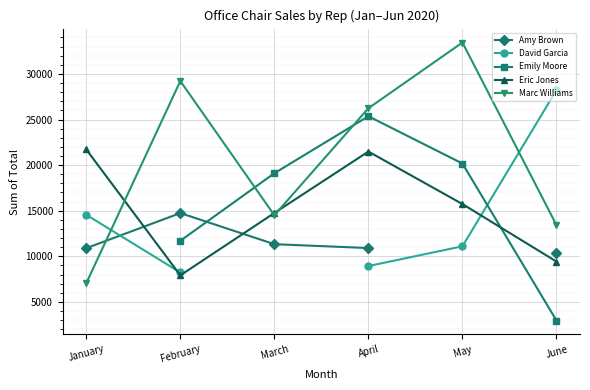

The value of Emily Moore at June is 2950.0. True or false?

True